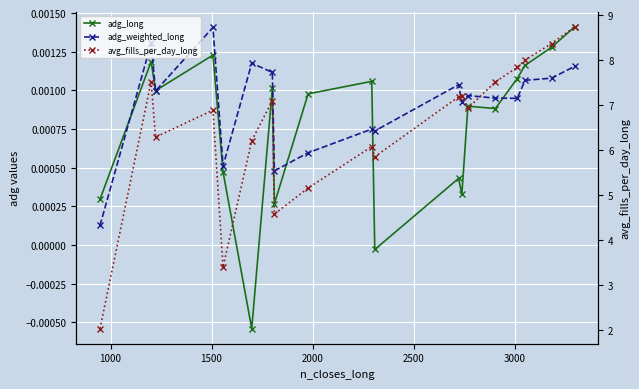

Which series has the largest total across all categories?

avg_fills_per_day_long